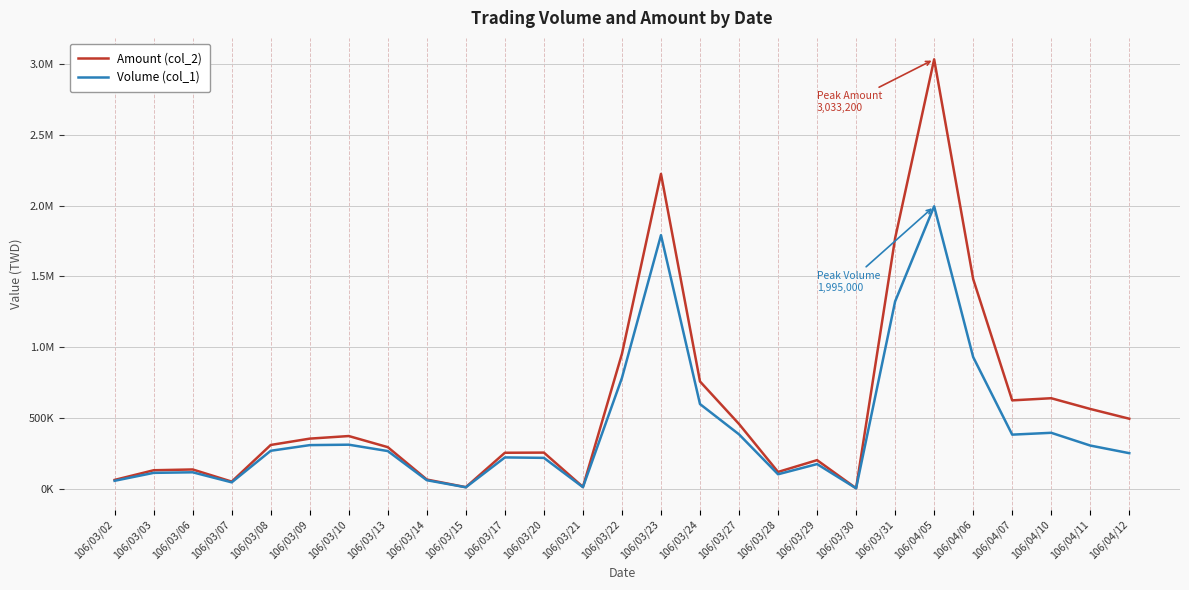

What are all the series names shown in the legend?

Amount (col_2), Volume (col_1)